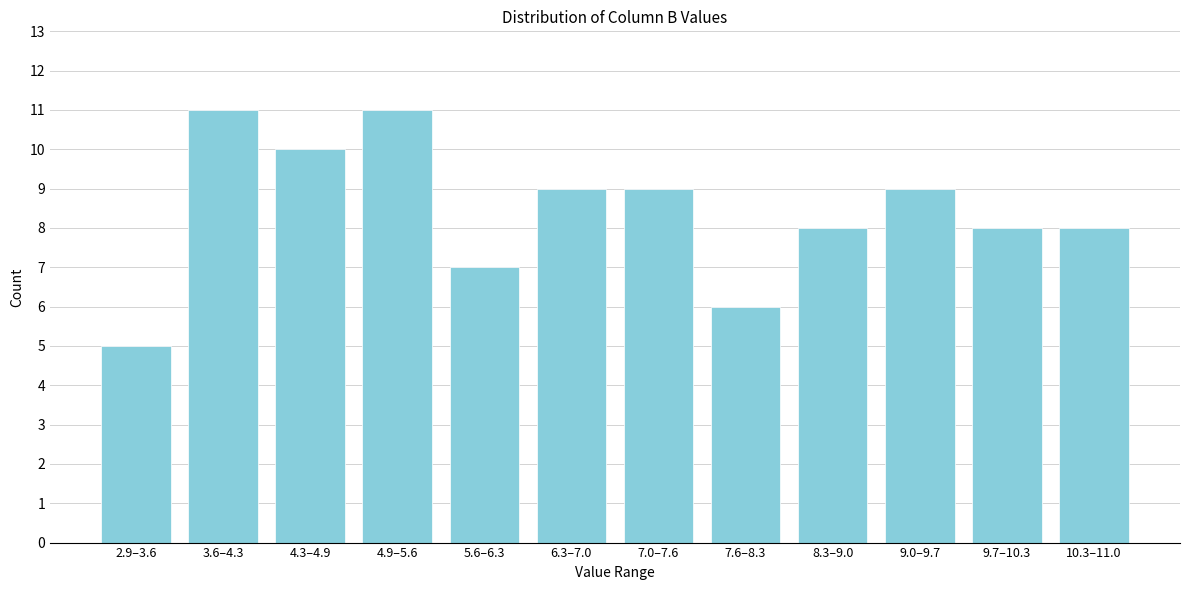

Reading left to right, transcribe all the data shown in this chart.

2.9–3.6=5	3.6–4.3=11	4.3–4.9=10	4.9–5.6=11	5.6–6.3=7	6.3–7.0=9	7.0–7.6=9	7.6–8.3=6	8.3–9.0=8	9.0–9.7=9	9.7–10.3=8	10.3–11.0=8